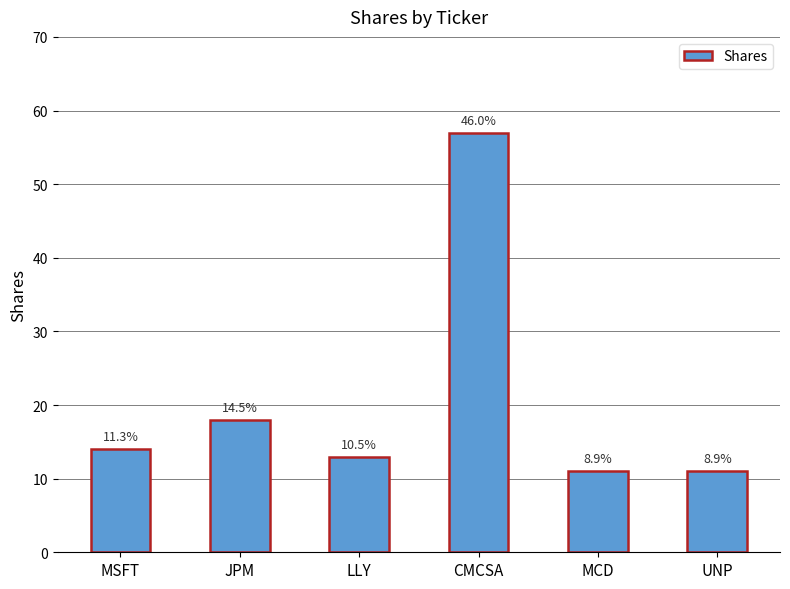

What position from the left is LLY?

3